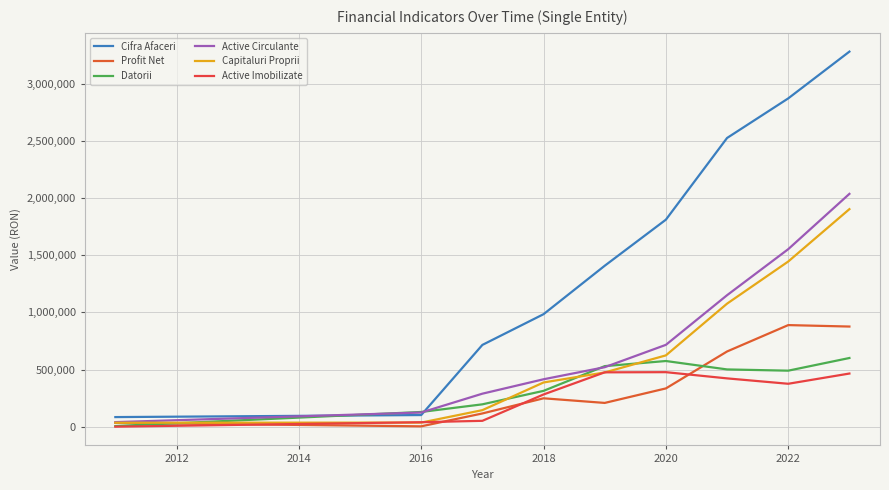

Which series ends up on top after the final intersection of Datorii and Profit Net?

Profit Net